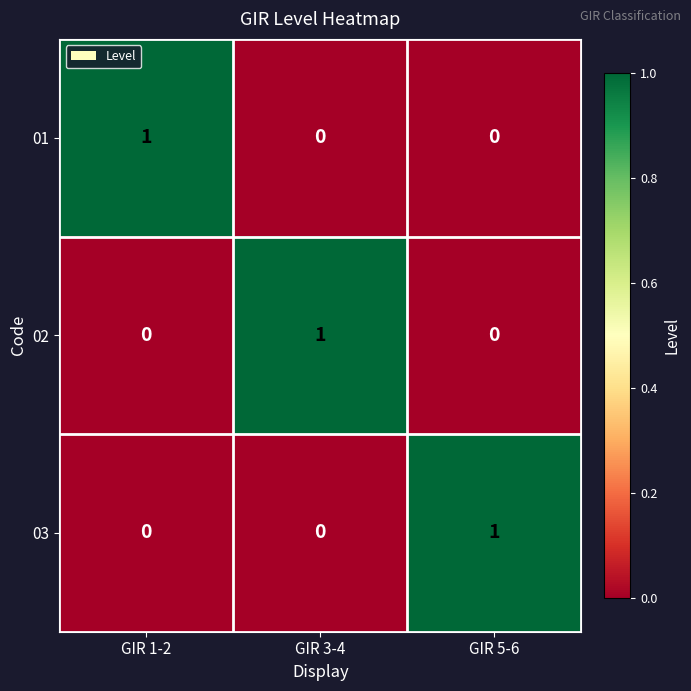

Which category has the highest value in the 02 series?

GIR 3-4